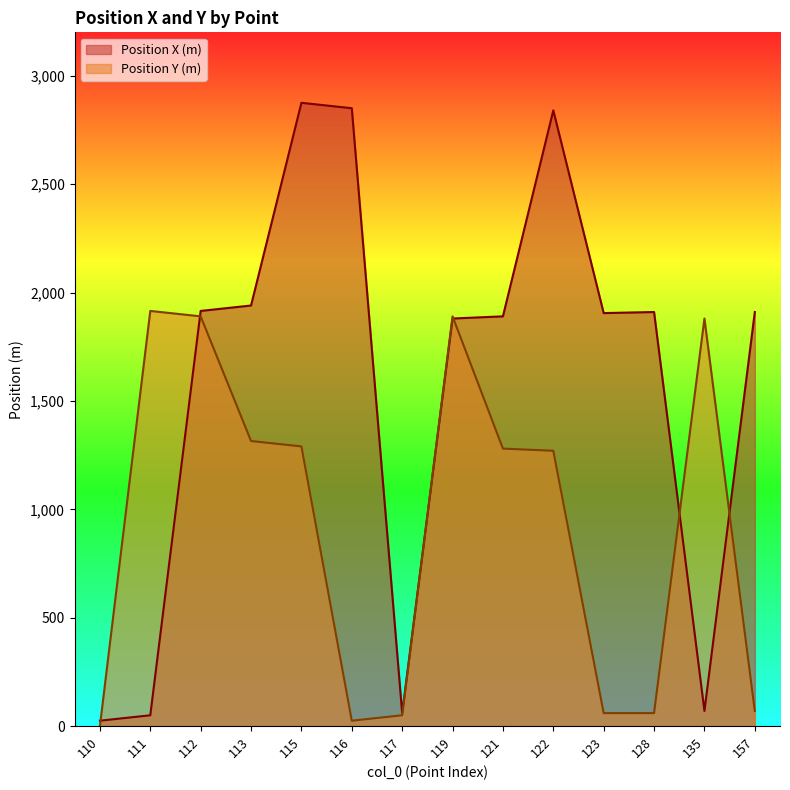

Which series changed the most between 113 and 116?

Position Y (m)